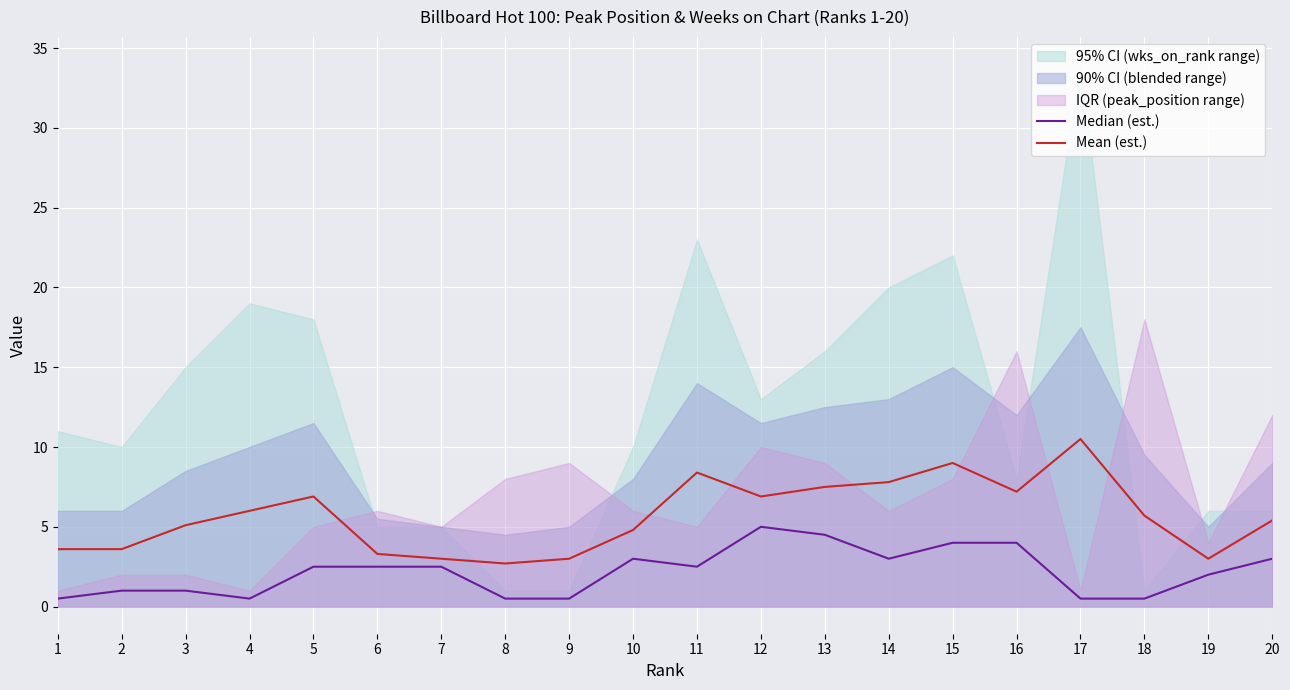

Does the chart display data point markers on the line(s)?

No